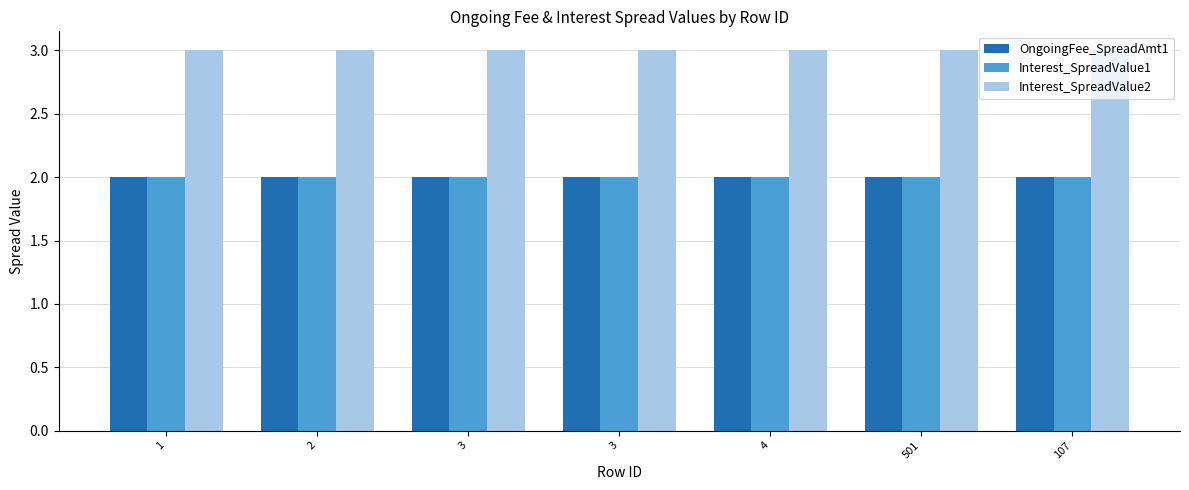

How many groups of bars are there?

7